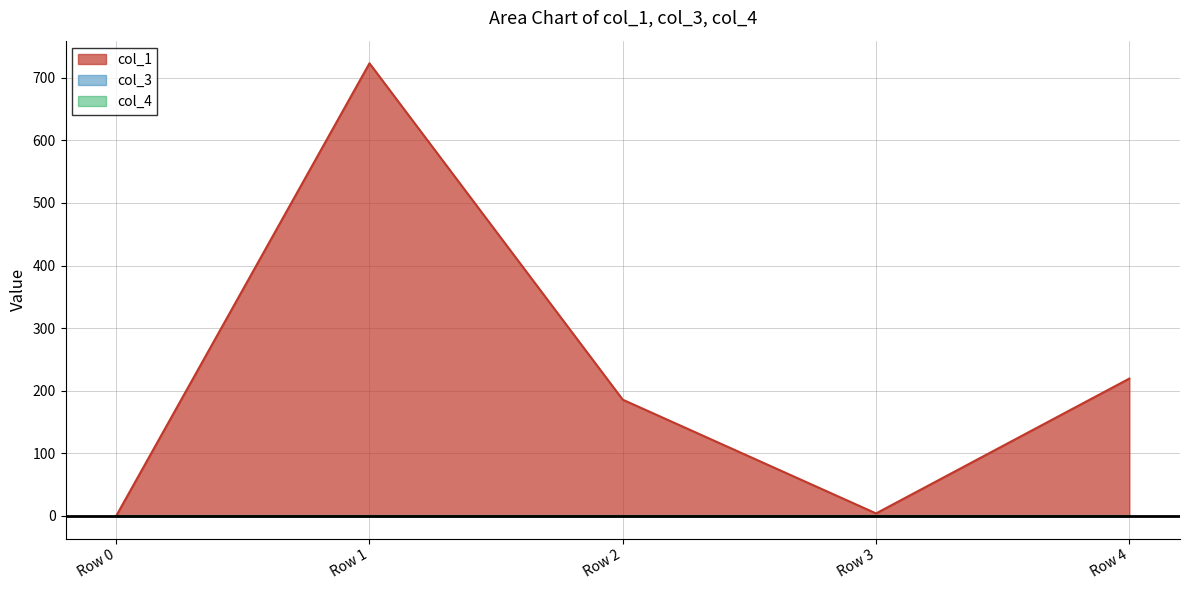

True or false: col_4 and col_3 cross at least once.

False